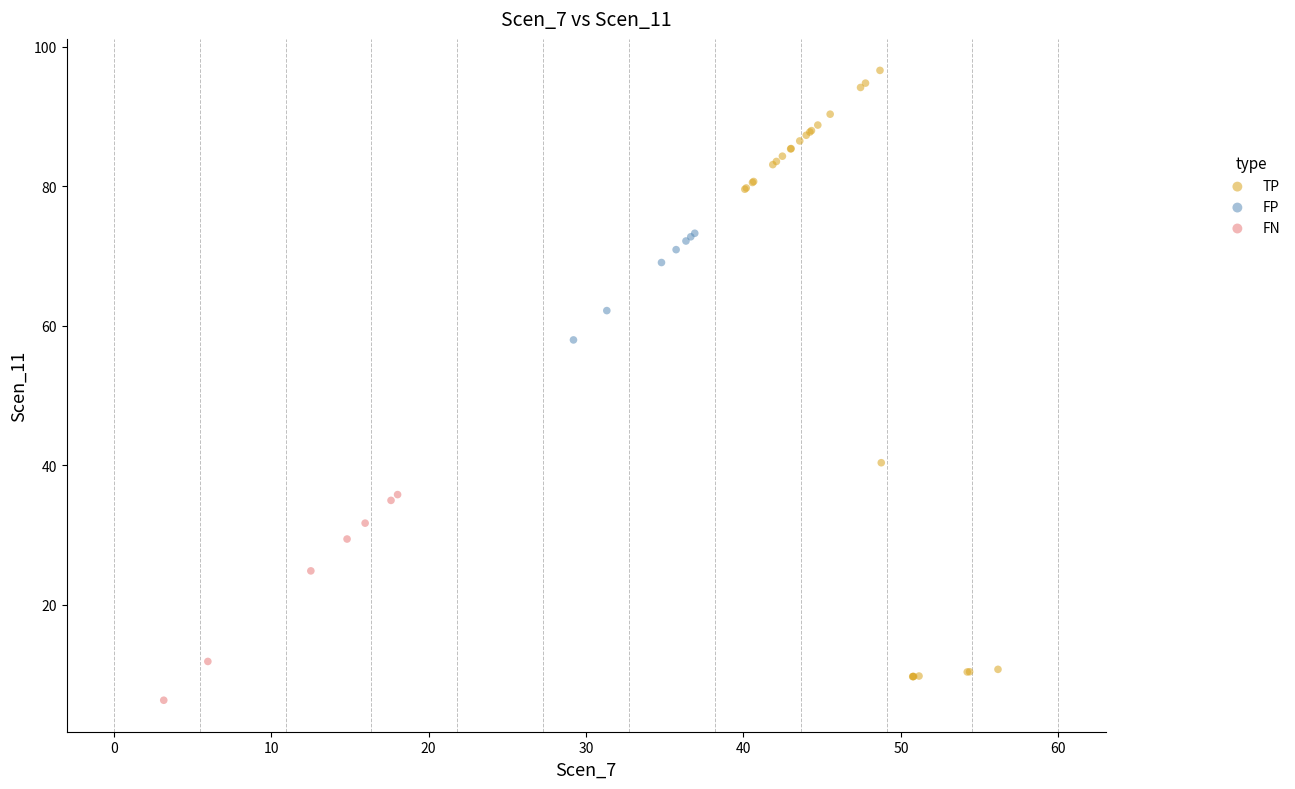

What are all the series names shown in the legend?

TP, FP, FN